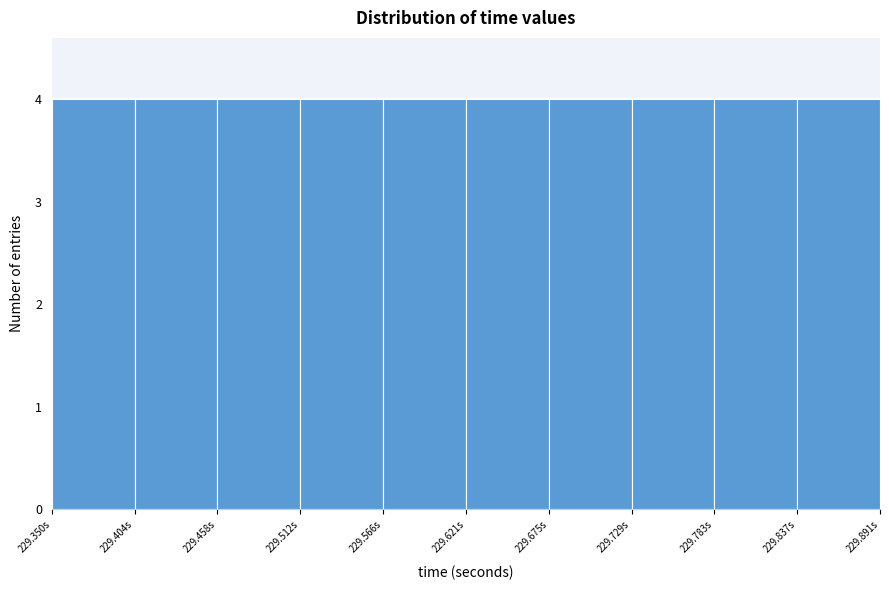

Reading left to right, list every bar in this chart as the range it spans on the x-axis followed by its height. Neither the bar edges nor the heights are printed on the chart, so give them approximately, as read against the axes.

229.35 to 229.40: 4
229.40 to 229.46: 4
229.46 to 229.51: 4
229.51 to 229.57: 4
229.57 to 229.62: 4
229.62 to 229.67: 4
229.67 to 229.73: 4
229.73 to 229.78: 4
229.78 to 229.84: 4
229.84 to 229.89: 4